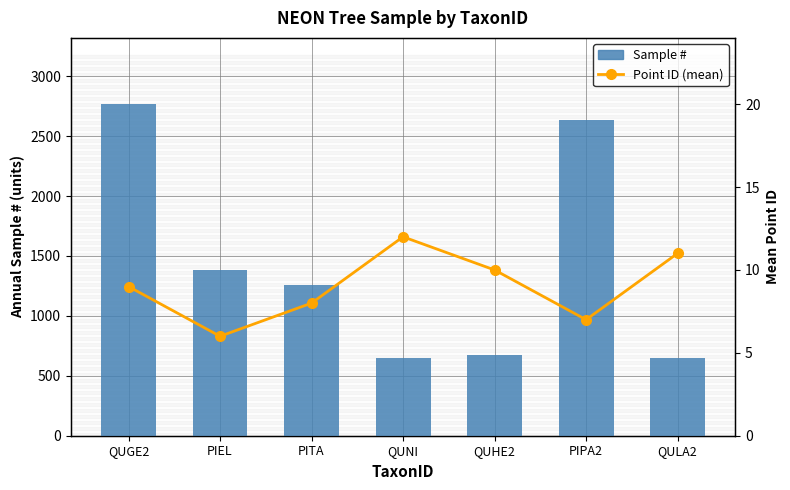

Reading left to right, list all the values displayed in this chart.

Sample #: 2766	1382	1260	645	673	2631	651
Point ID (mean): 9	6	8	12	10	7	11